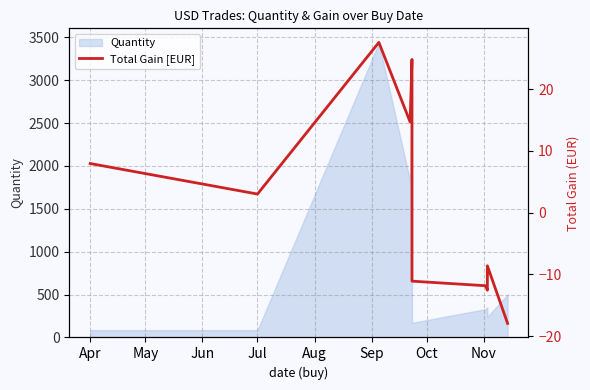

How many values are below zero?

5